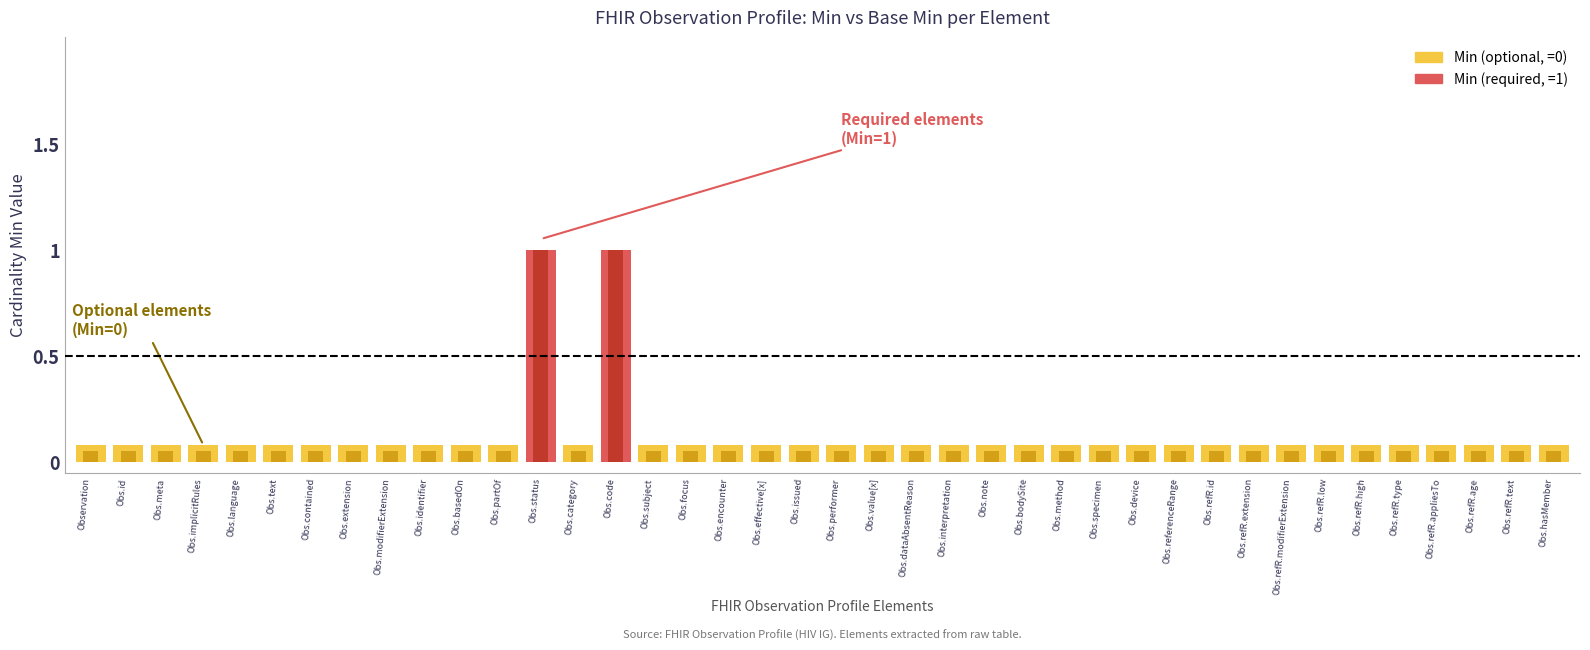

How many bars are there in total?

80